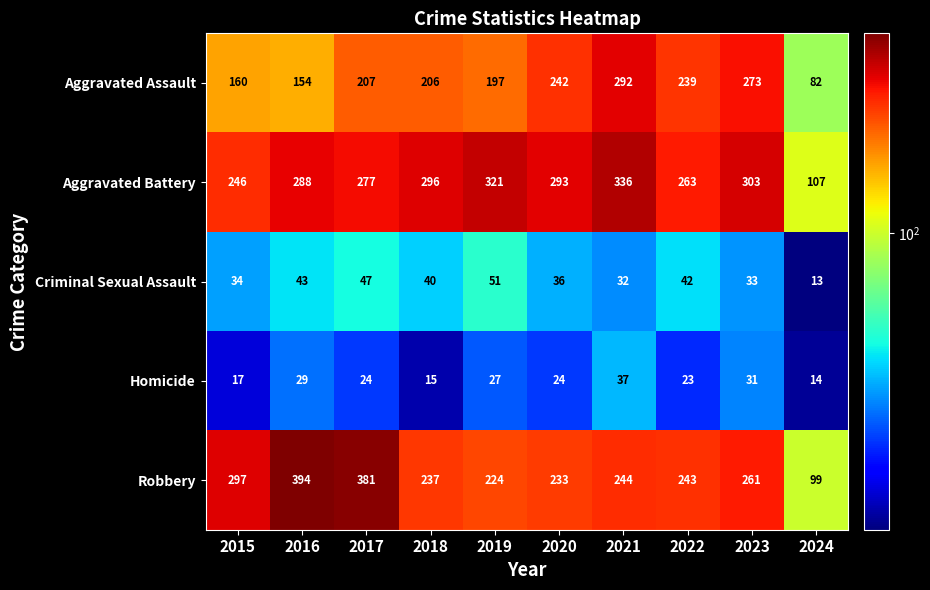

What is the difference between the maximum and second lowest values in the Homicide series?

22